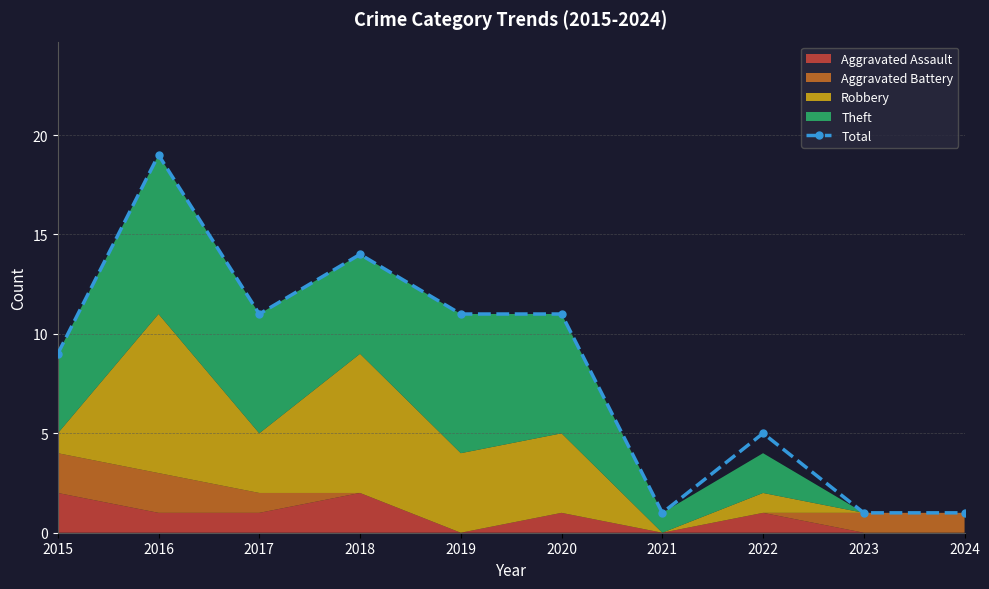

True or false: the data shows 1 at 2021.

True